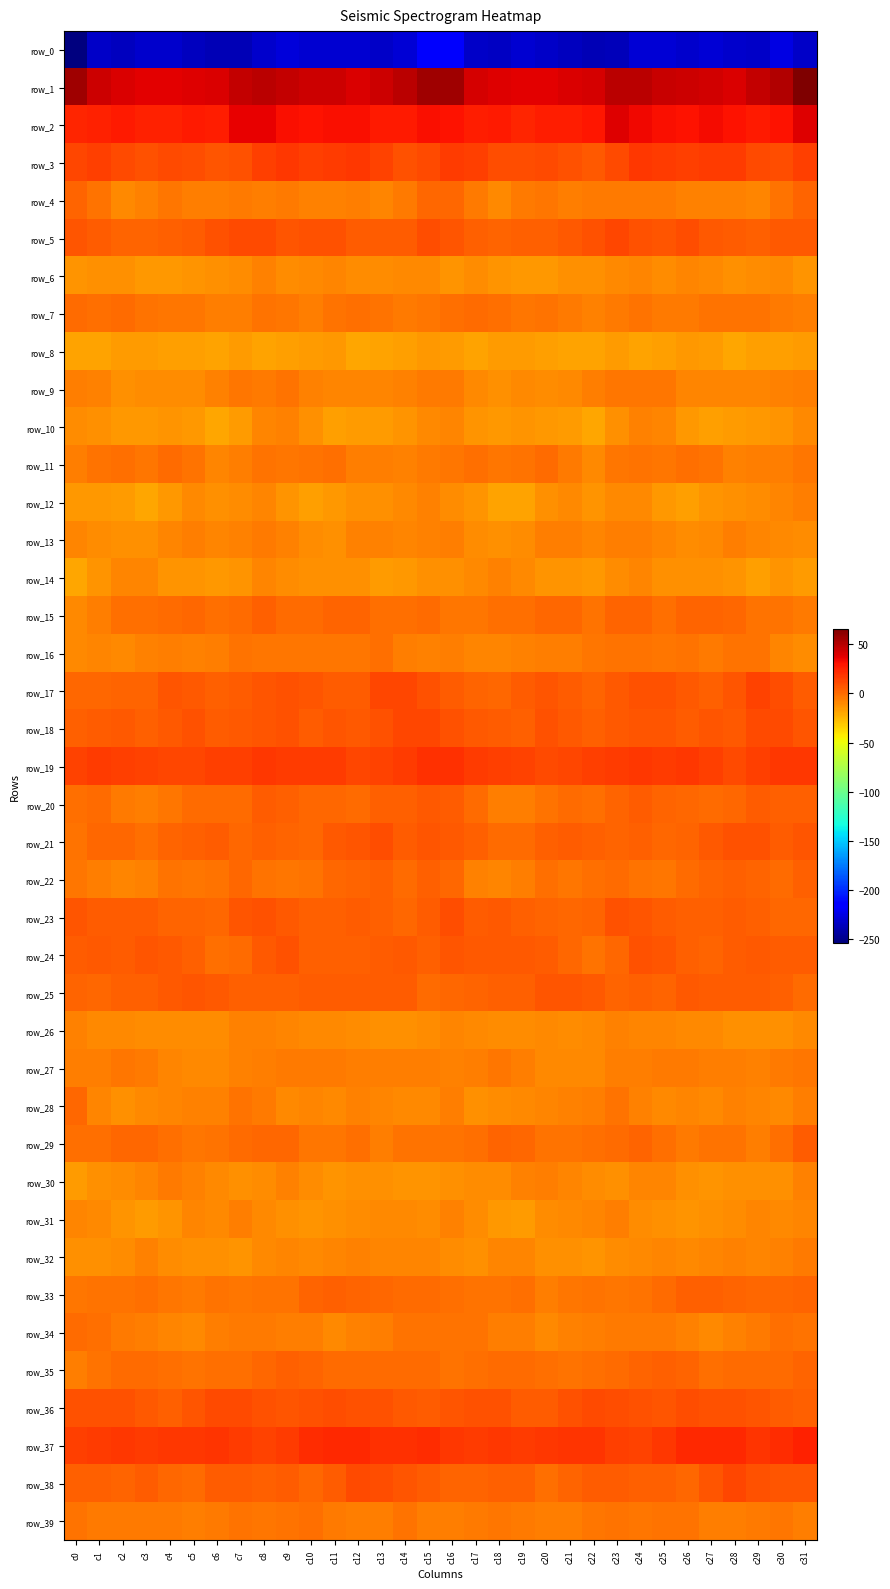

Rank the series at c31 from highest to lowest value.

row_1, row_2, row_37, row_19, row_3, row_38, row_18, row_21, row_5, row_24, row_29, row_17, row_36, row_22, row_20, row_35, row_33, row_4, row_23, row_25, row_34, row_11, row_27, row_15, row_32, row_39, row_7, row_28, row_9, row_12, row_30, row_31, row_10, row_26, row_13, row_16, row_6, row_8, row_14, row_0